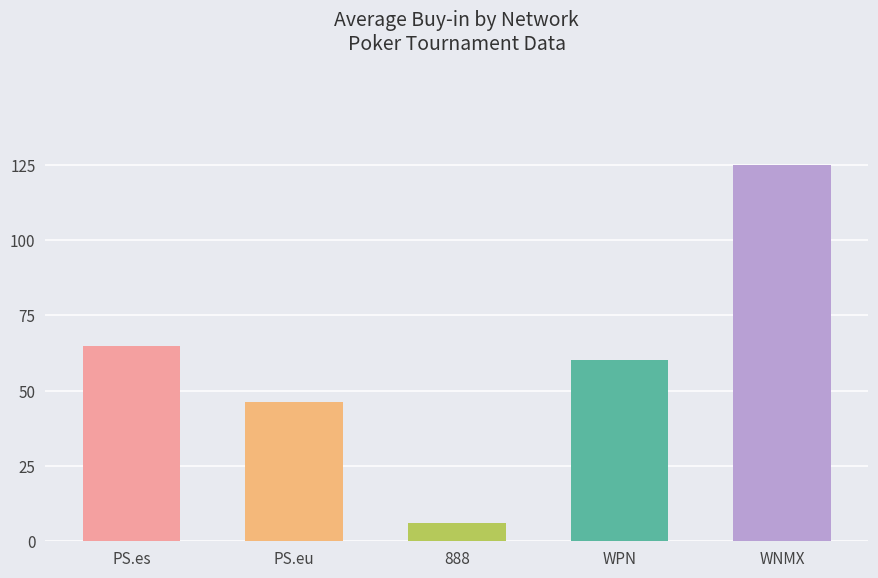

Does the chart contain stacked bars?

No